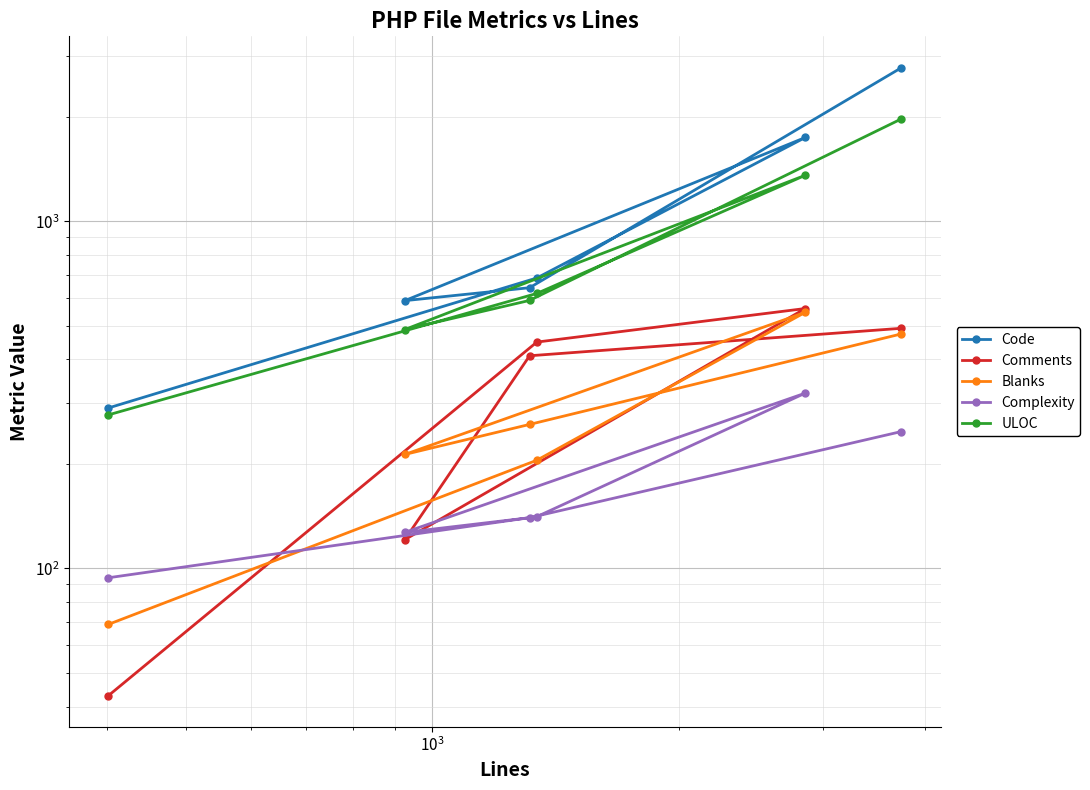

Rank the series at $\mathdefault{10^{3}}$ from lowest to highest value.

Complexity, Blanks, Comments, ULOC, Code